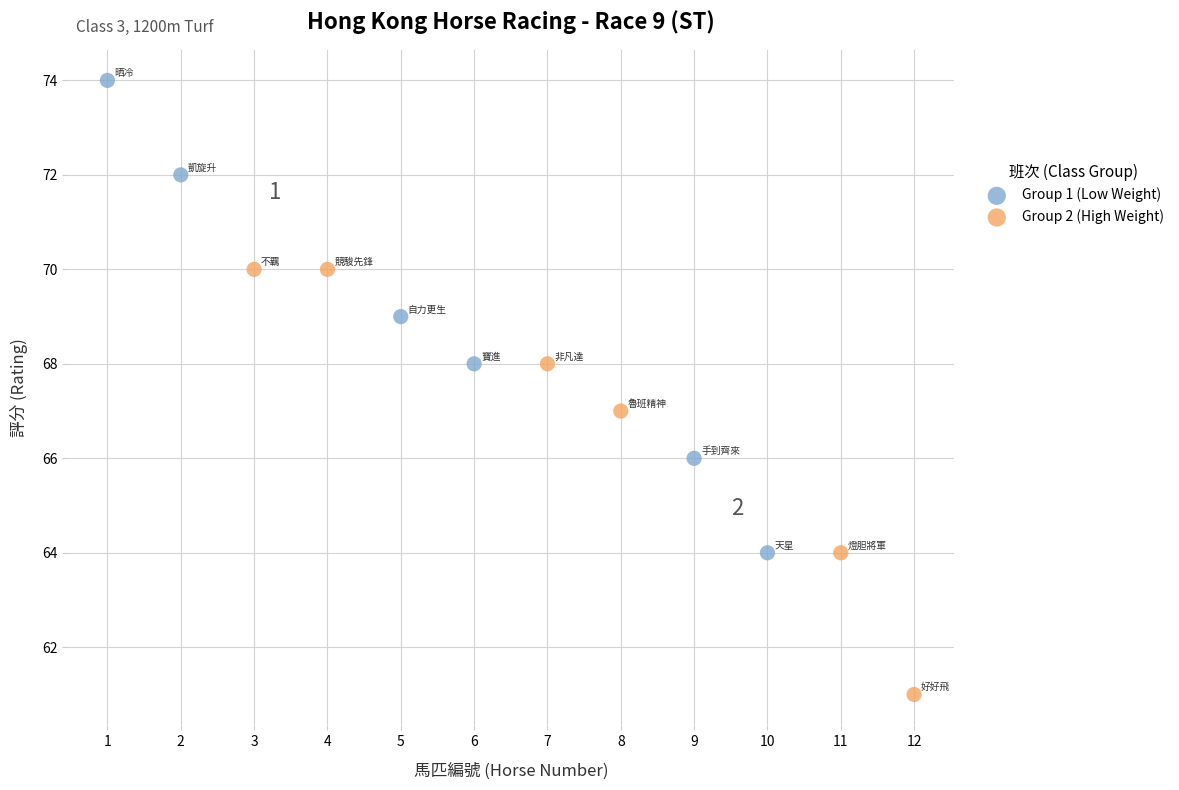

Which series reaches the maximum Y coordinate?

Group 1 (Low Weight)